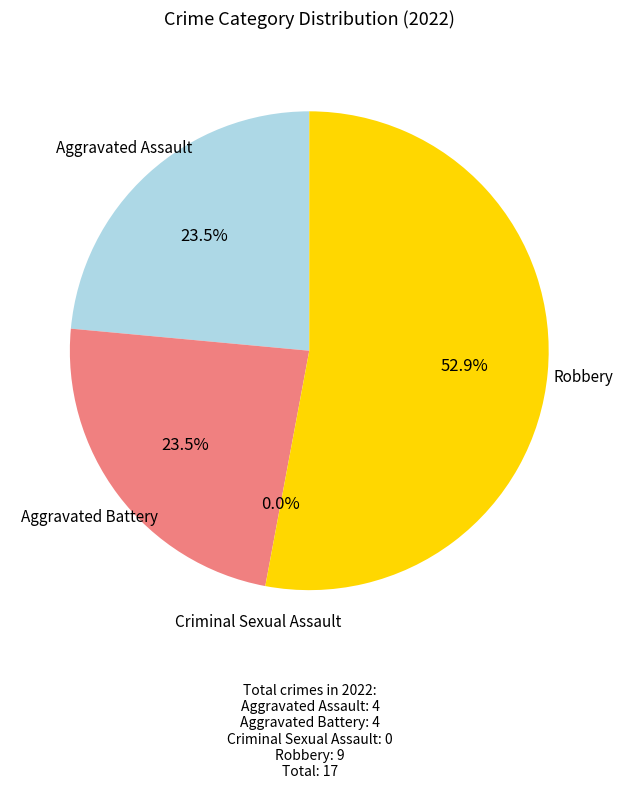

Which has a higher value, Aggravated Assault or Aggravated Battery?

Aggravated Assault